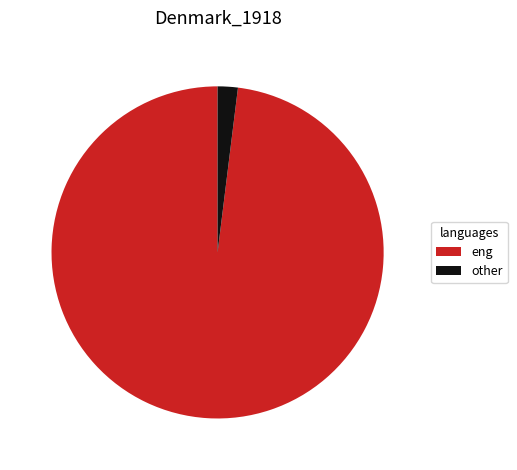

Rank the categories by value from highest to lowest.

eng, other